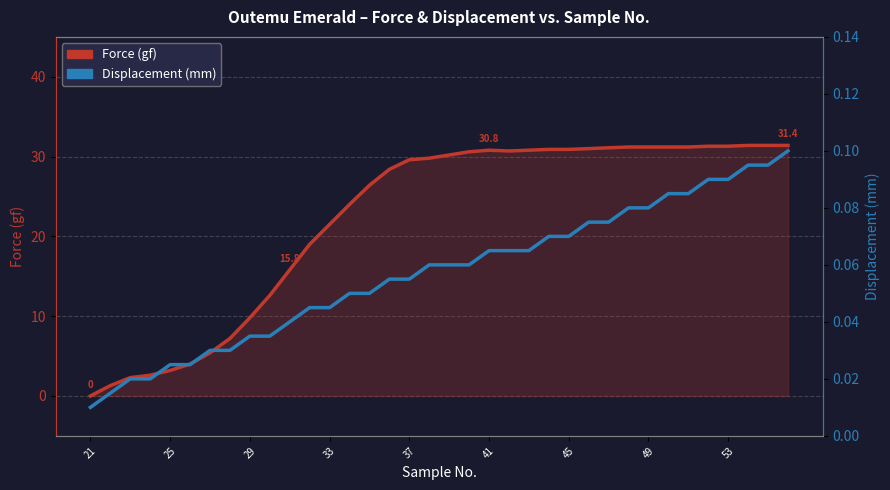

The Displacement (mm) series shows 0.0 at 45. True or false?

False